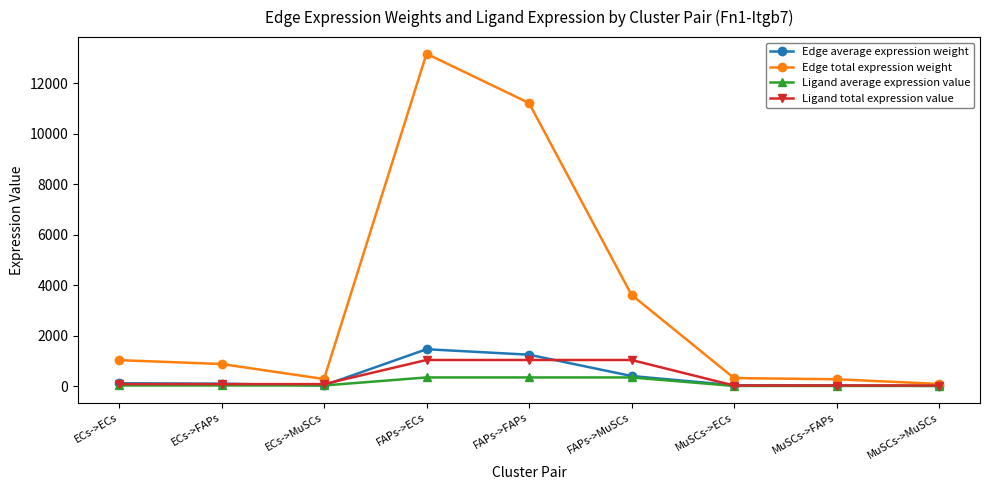

What is the difference between the second highest and minimum values in the Ligand total expression value series?

1011.4